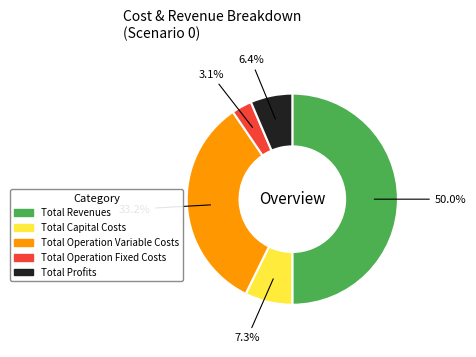

To the nearest percent, what is the average slice percentage?

20%